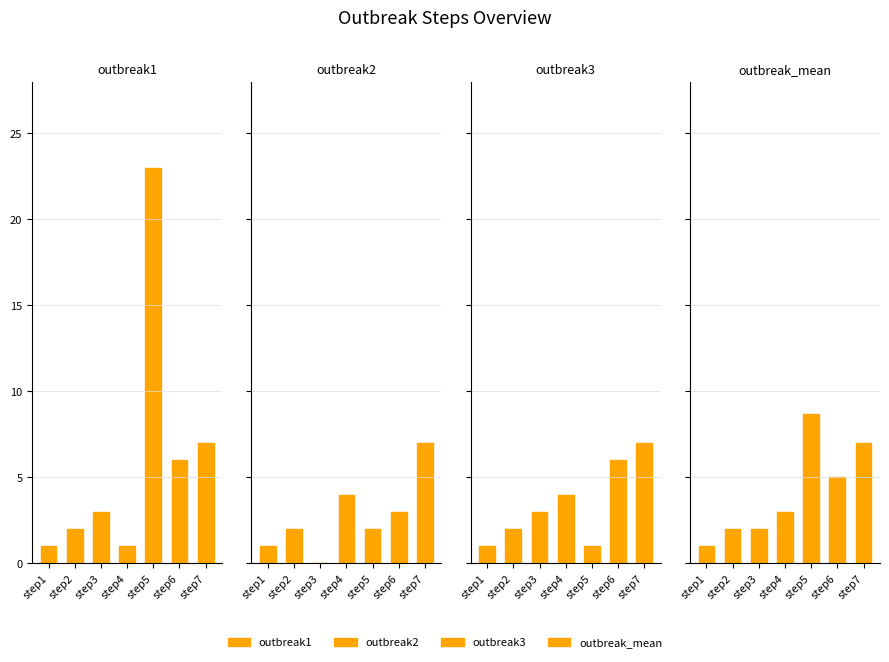

What is the difference between the maximum and minimum values in the outbreak_mean series?

7.7